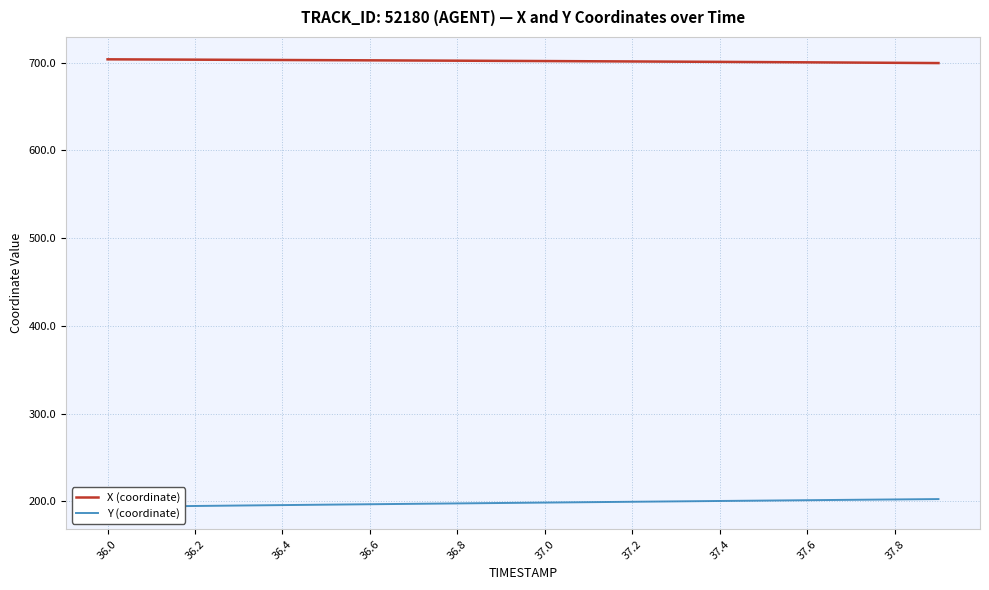

The value of X (coordinate) at 37.0 is 701.9. True or false?

True